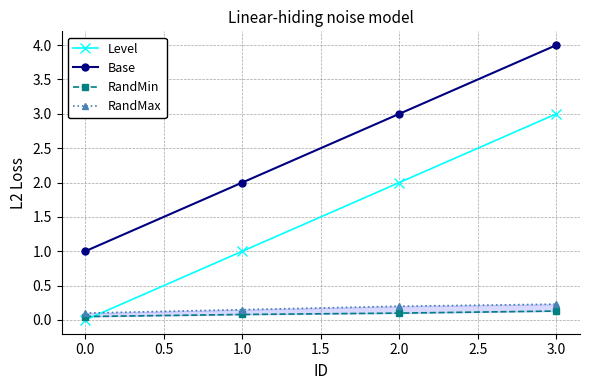

True or false: Base has more than 0 points higher than both neighbors.

False